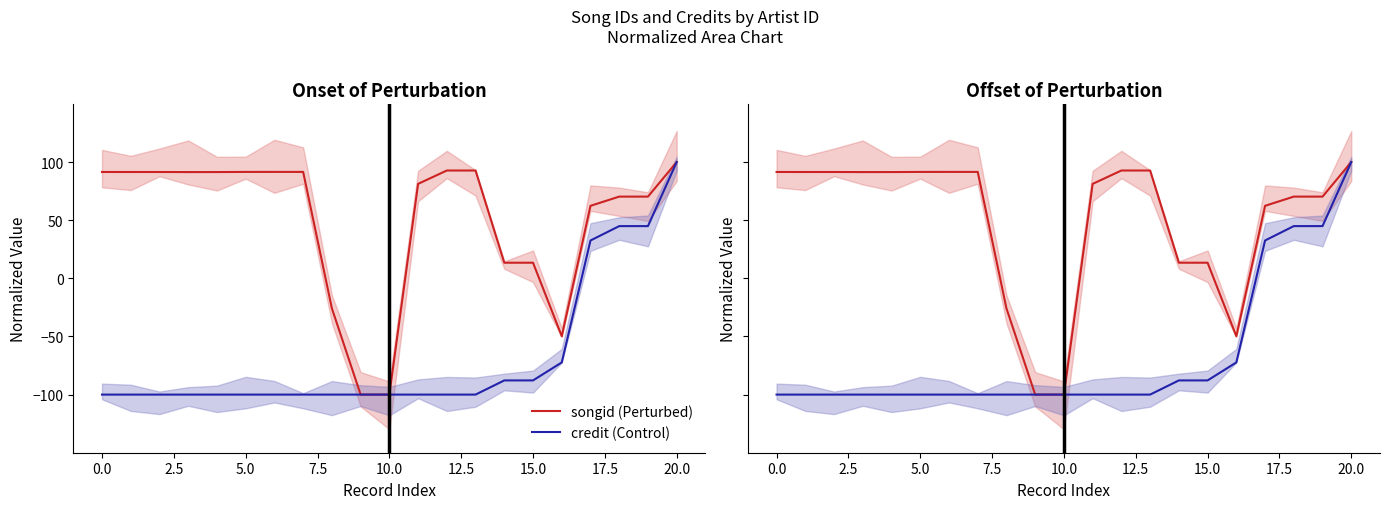

How many values in songid (Perturbed) are above zero?

17